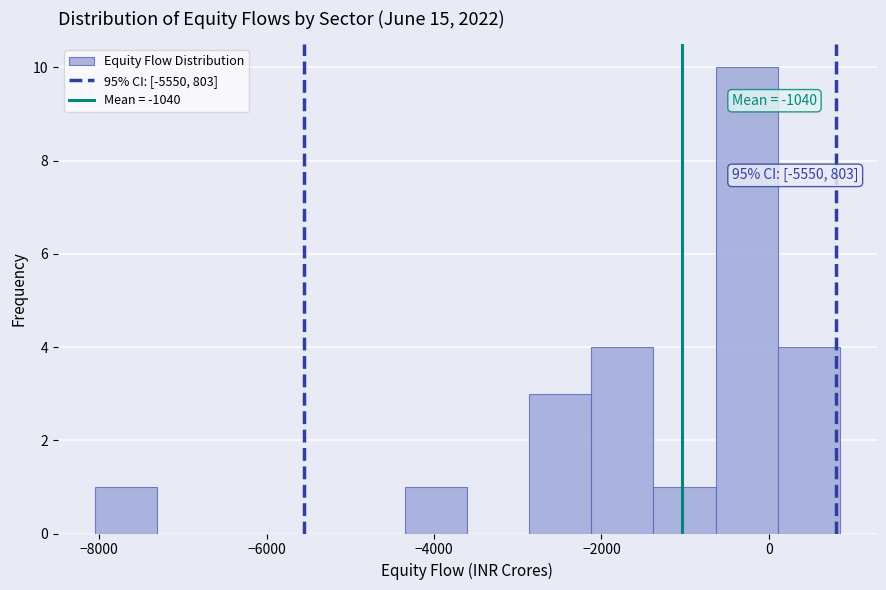

Read against the x-axis, roughly where is the centre of the tallest bar?

-200